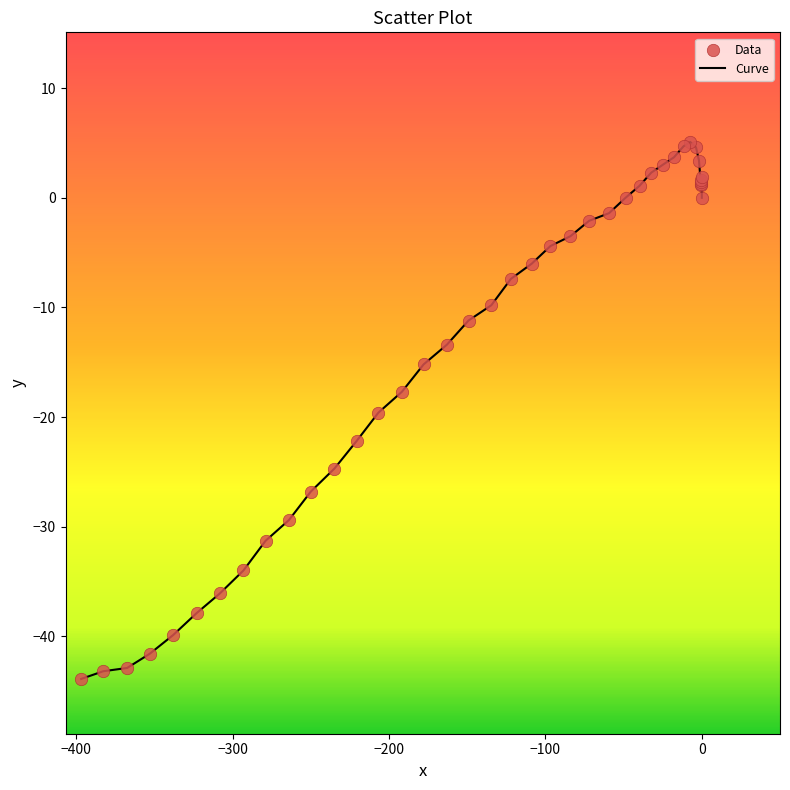

What is the difference between the maximum and minimum values?

49.0